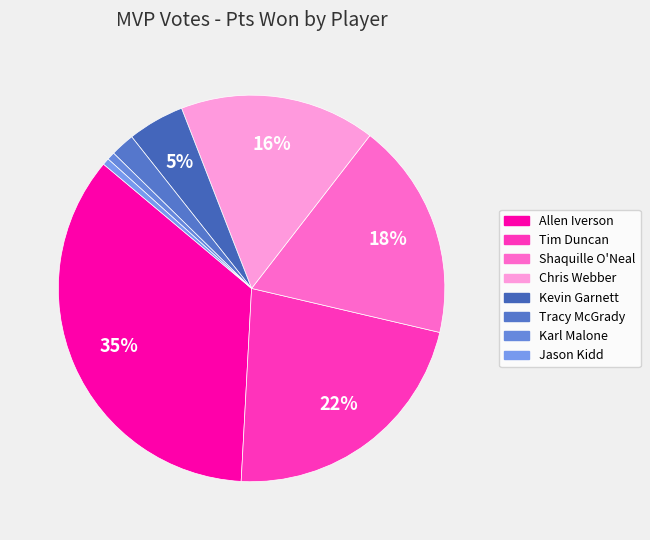

Is it true that Chris Webber is 6% of the pie?

False